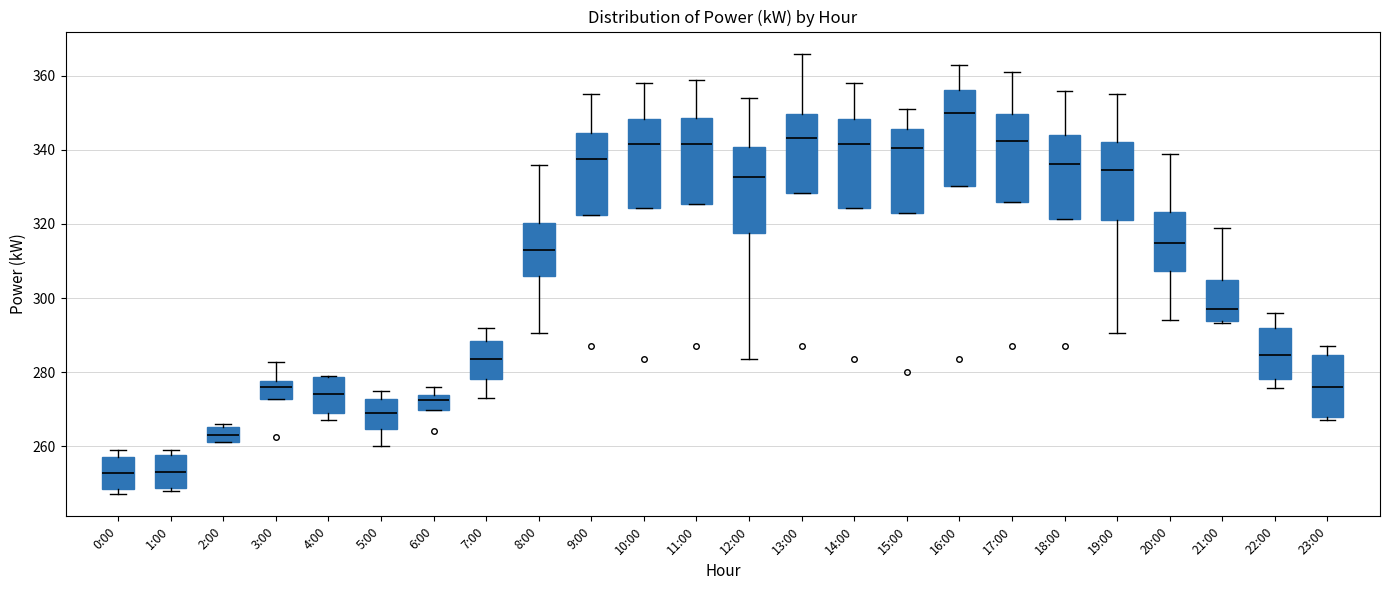

Which box's median line is the highest?

16:00